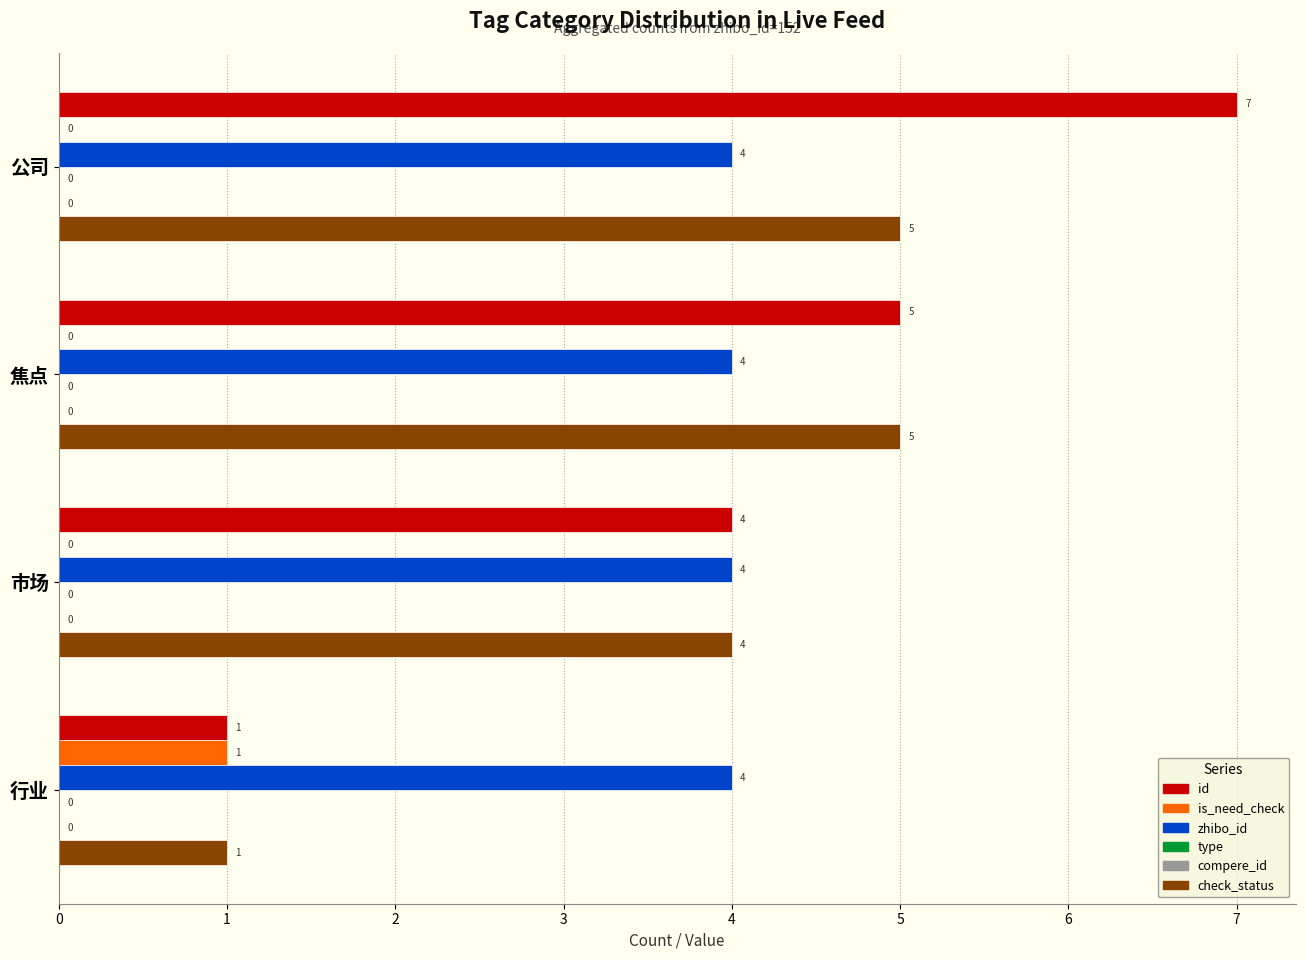

Rank the categories by is_need_check value from highest to lowest.

3, 0, 1, 2